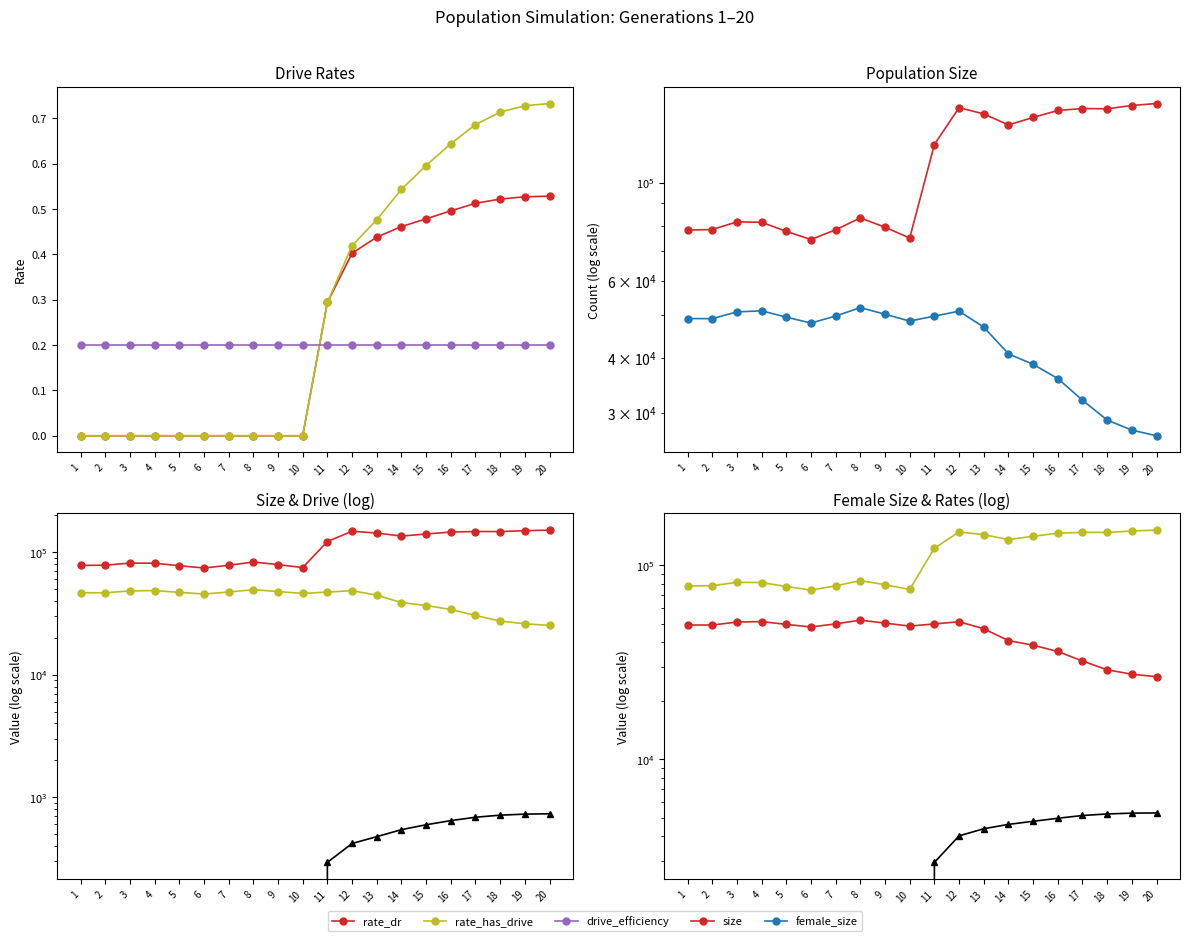

Is the value of size at 16 greater than the value of rate_has_drive at 5?

Yes